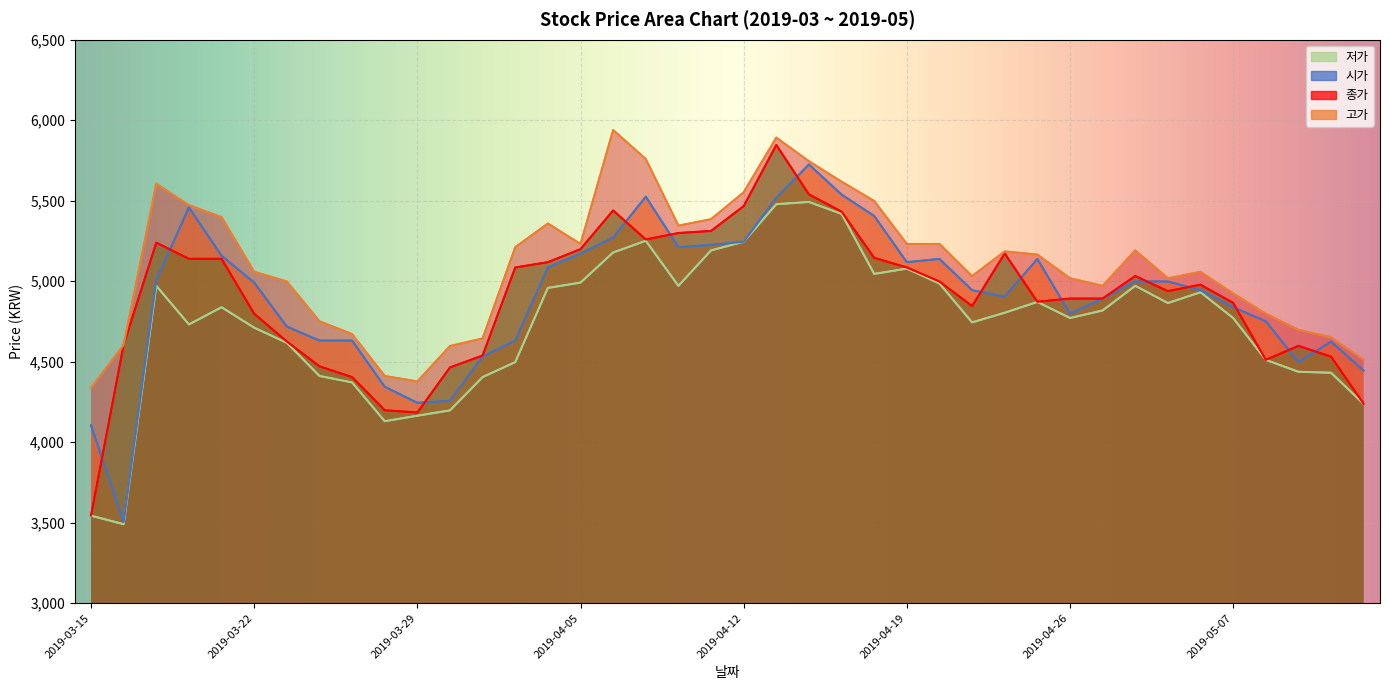

Reading left to right, transcribe all the data shown in this chart.

시가: 4104	3503	5005	5458	5158	4991	4718	4631	4631	4344	4244	4257	4531	4631	5085	5171	5271	5525	5211	5225	5245	5518	5725	5538	5405	5118	5138	4944	4904	5138	4798	4891	4998	4998	4944	4838	4751	4497	4624	4444
고가: 4337	4604	5605	5472	5398	5058	4998	4751	4671	4411	4377	4597	4644	5211	5358	5231	5939	5759	5345	5385	5552	5892	5745	5618	5498	5231	5231	5031	5185	5165	5018	4971	5191	5018	5058	4924	4798	4698	4651	4511
저가: 3543	3490	4971	4731	4838	4711	4617	4411	4371	4130	4164	4197	4404	4497	4958	4991	5178	5251	4971	5191	5245	5478	5492	5418	5045	5078	4985	4744	4804	4871	4771	4818	4971	4864	4931	4771	4511	4437	4431	4237
종가: 3544	4605	5239	5139	5139	4798	4625	4471	4404	4198	4184	4464	4538	5085	5118	5199	5439	5259	5299	5312	5466	5846	5539	5432	5145	5085	4998	4845	5172	4872	4892	4892	5032	4938	4978	4865	4511	4598	4531	4238